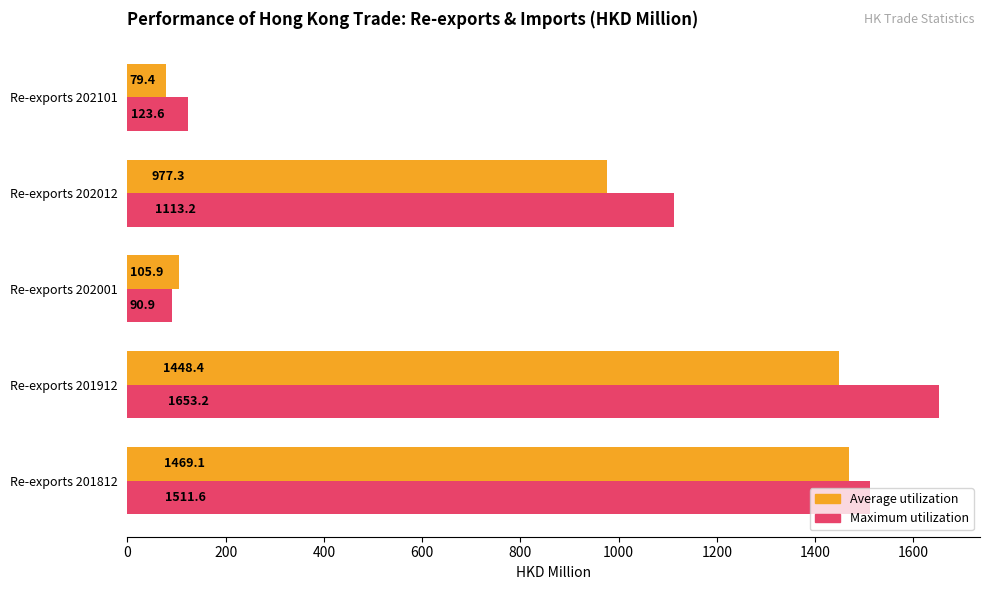

Is the value of Maximum utilization at Re-exports 202101 greater than the value of Average utilization at Re-exports 202101?

Yes